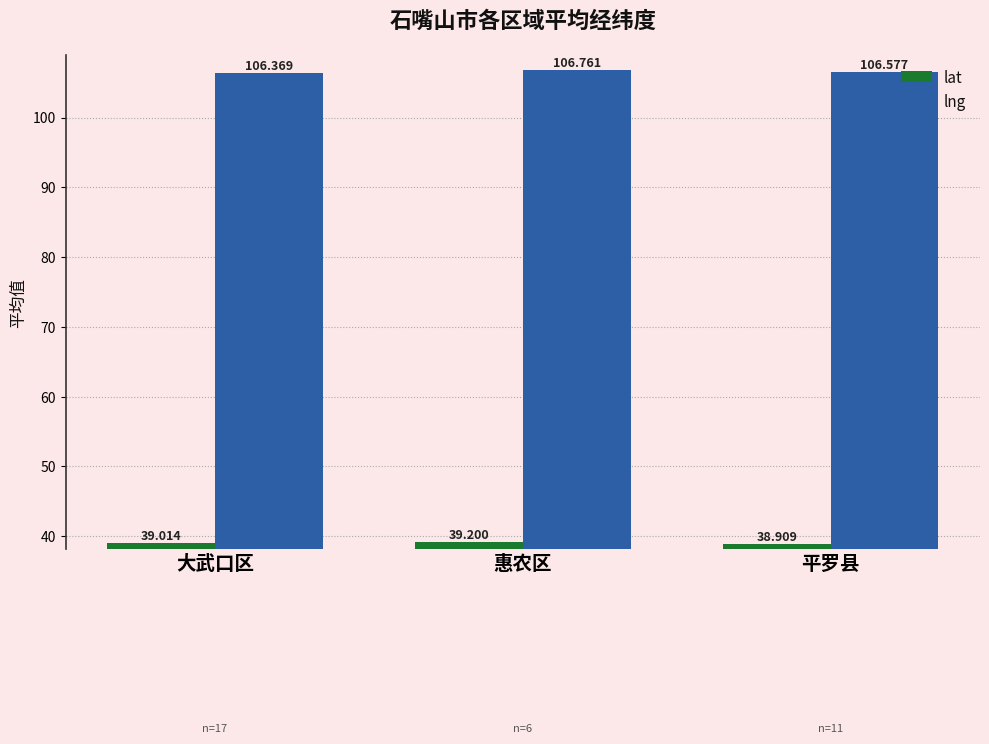

At how many categories does at least one series exceed 76?

3